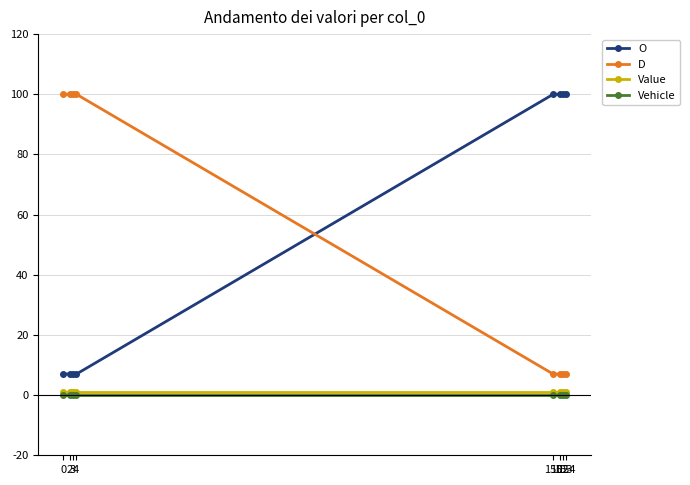

True or false: O and Value intersect in this chart.

False